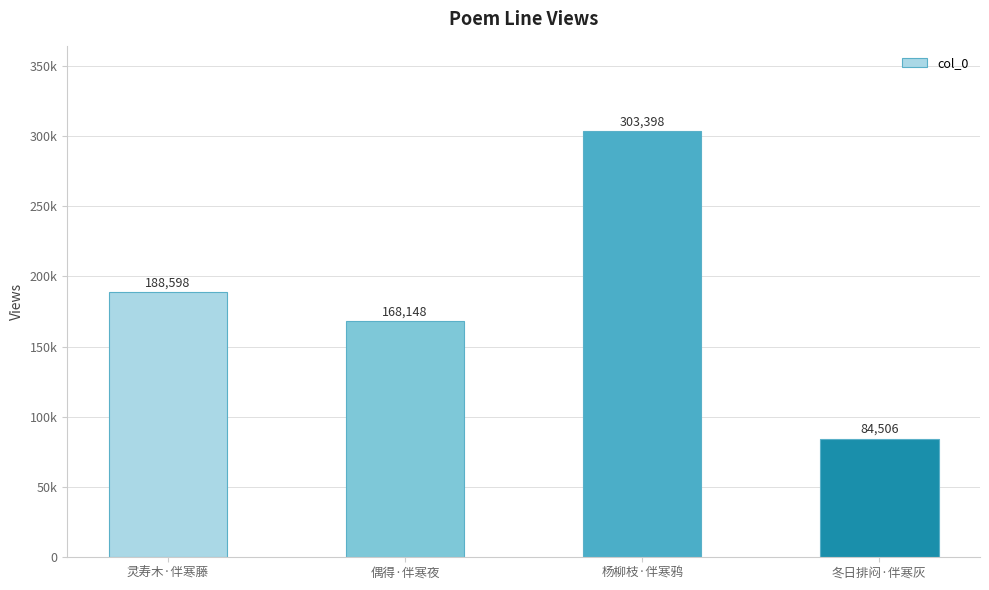

Reading left to right, what are all the values shown in this chart?

188598	168148	303398	84506